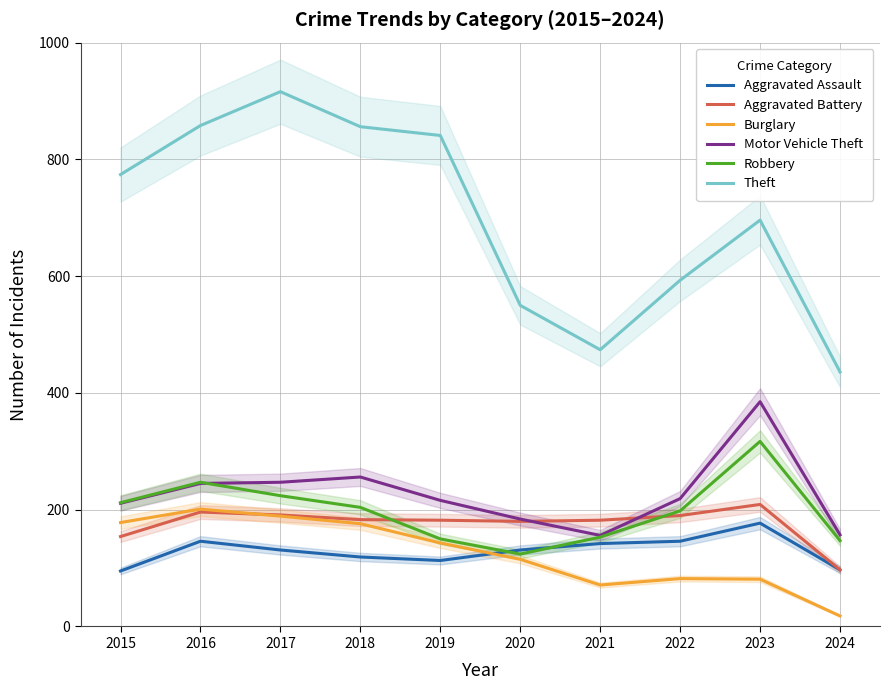

Is the value of Theft at 2016 greater than the value of Motor Vehicle Theft at 2019?

Yes